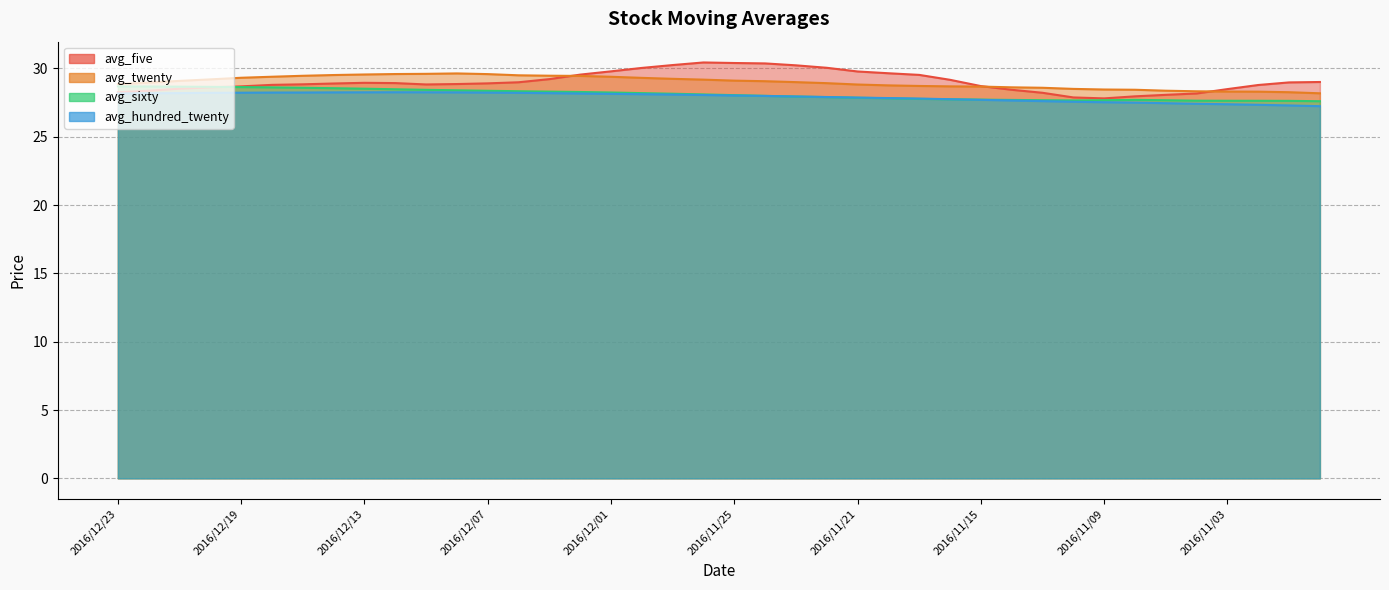

At how many categories does at least one series exceed 27?

40